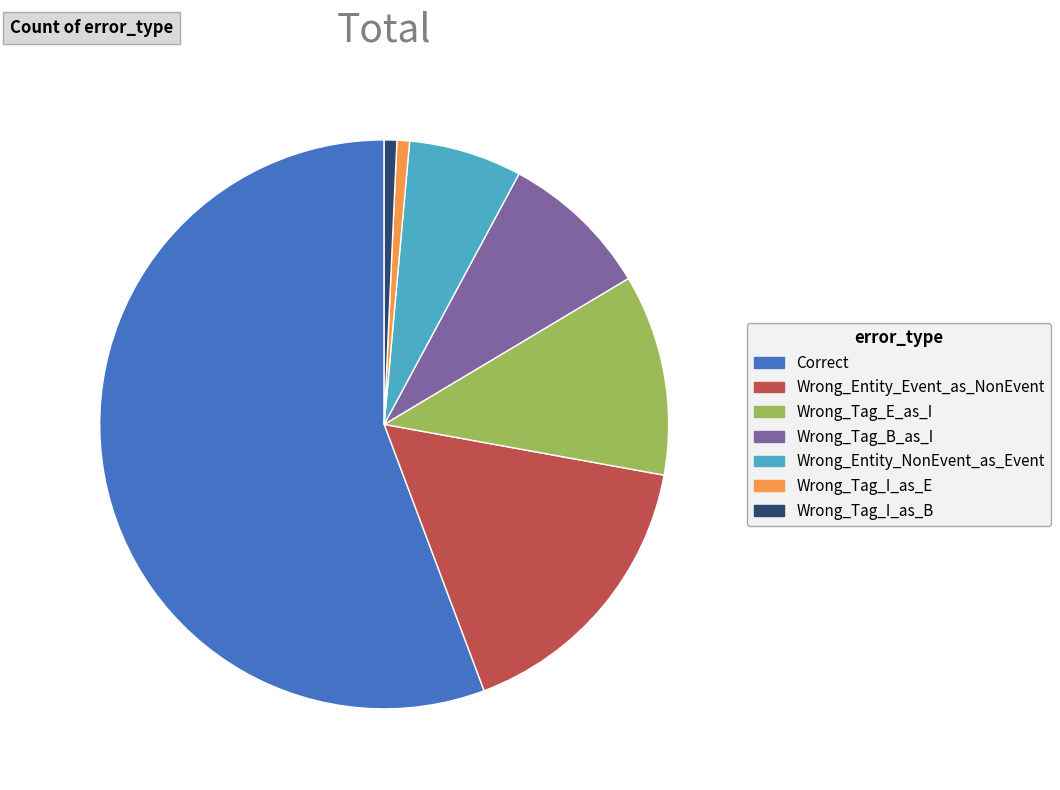

Is Wrong_Tag_B_as_I the majority of the pie?

No